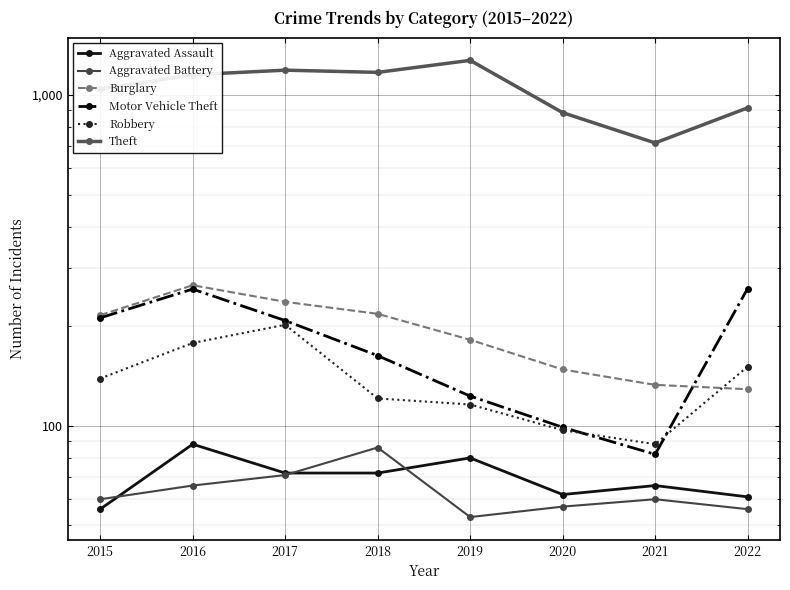

In Theft, how many points are lower than both neighbors (excluding endpoints)?

2